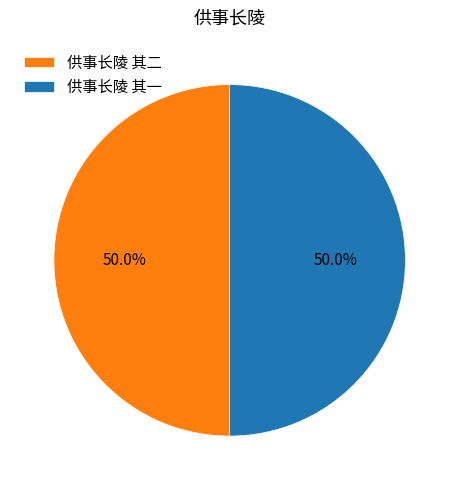

Approximately how many times larger is the value at 供事长陵 其一 compared to 供事长陵 其二?

1.0